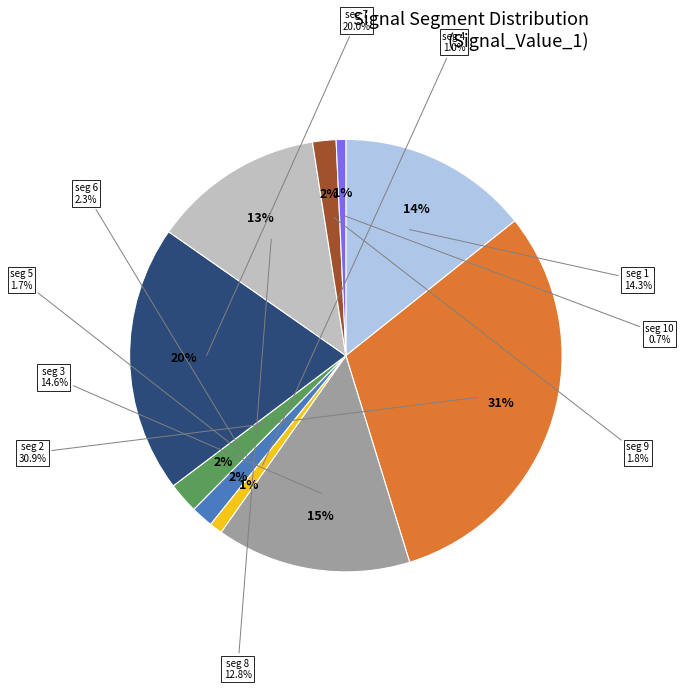

Which slice is the smallest?

signal segment 10